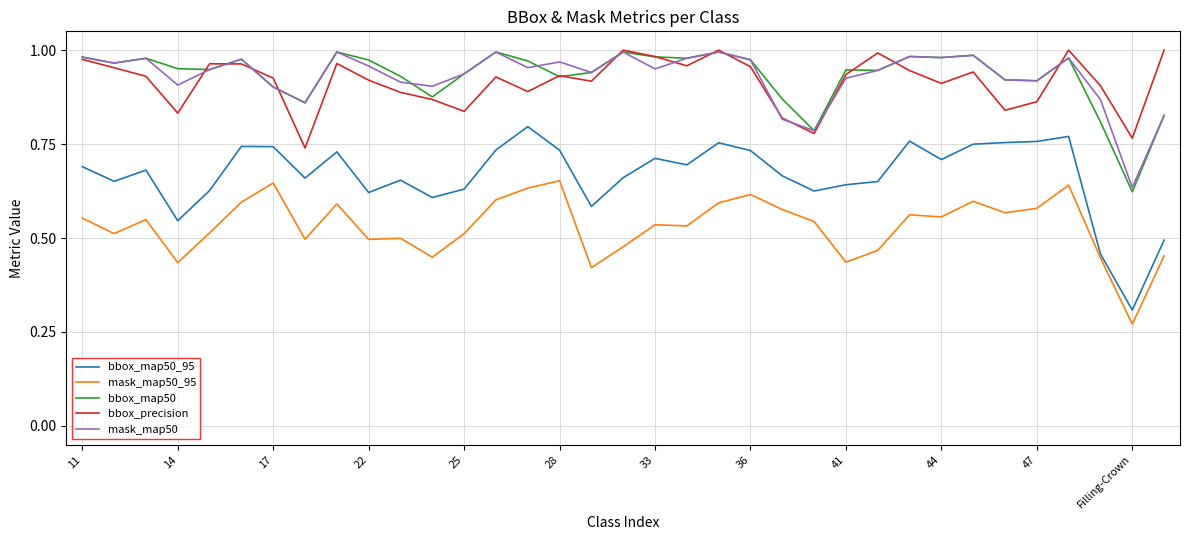

Which series has the widest spread of values?

bbox_map50_95